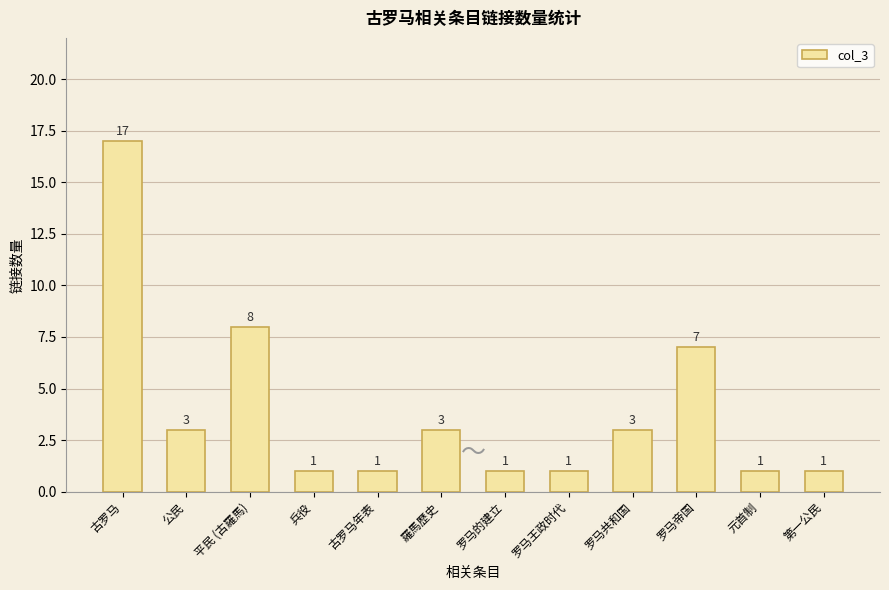

What position from the left is 元首制?

11